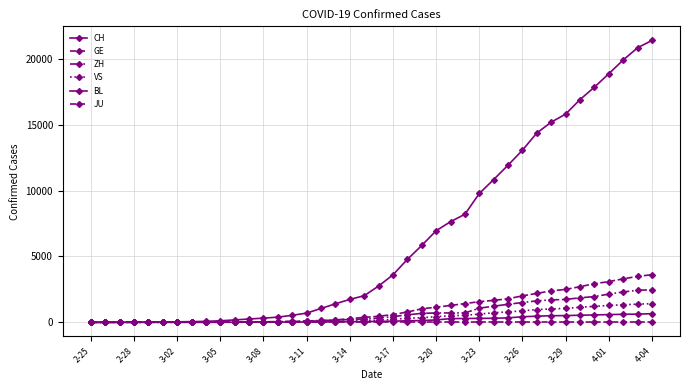

Count the number of data series in this chart.

6